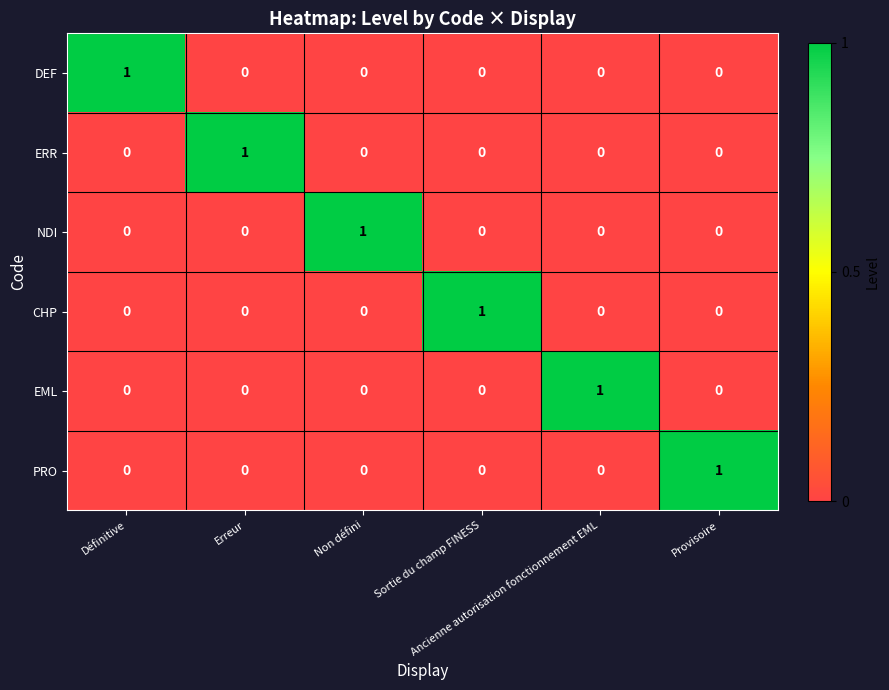

Count the PRO values in the range 0 to 1.

6